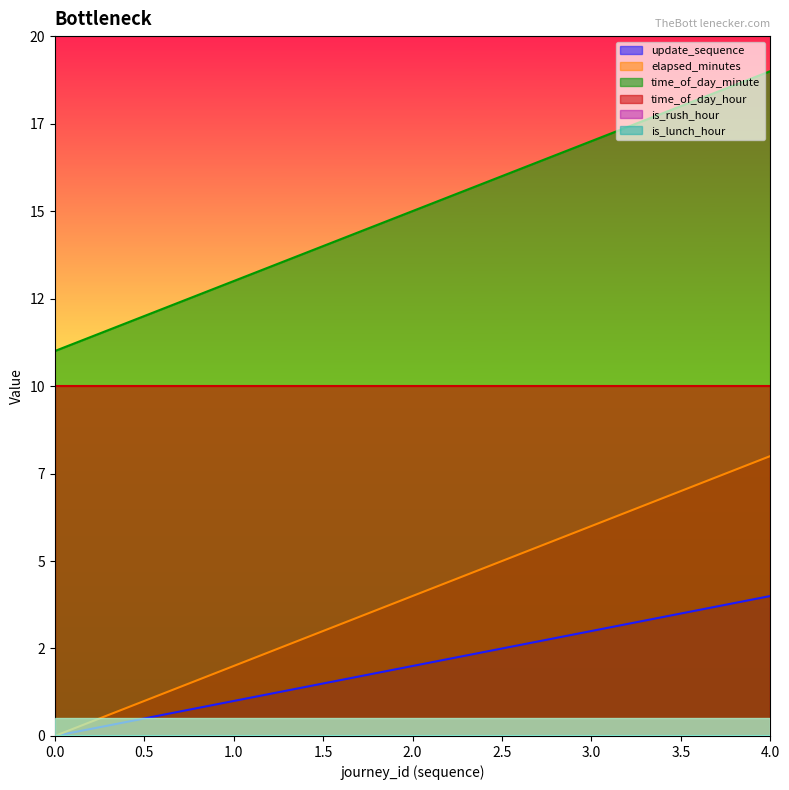

True or false: update_sequence and time_of_day_minute cross at least once.

False